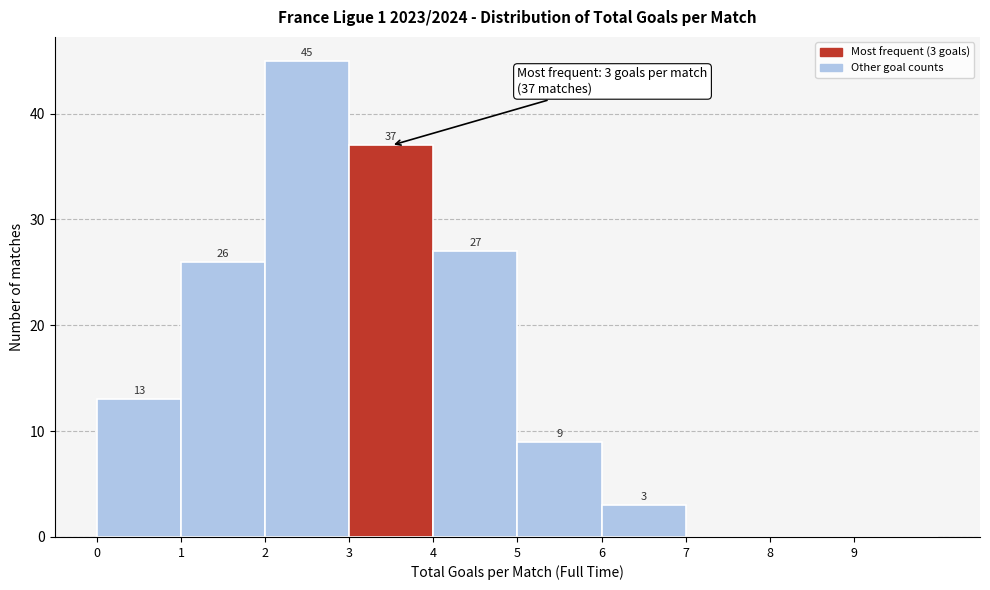

Over which range of the x-axis is the bar tallest?

2 to 3